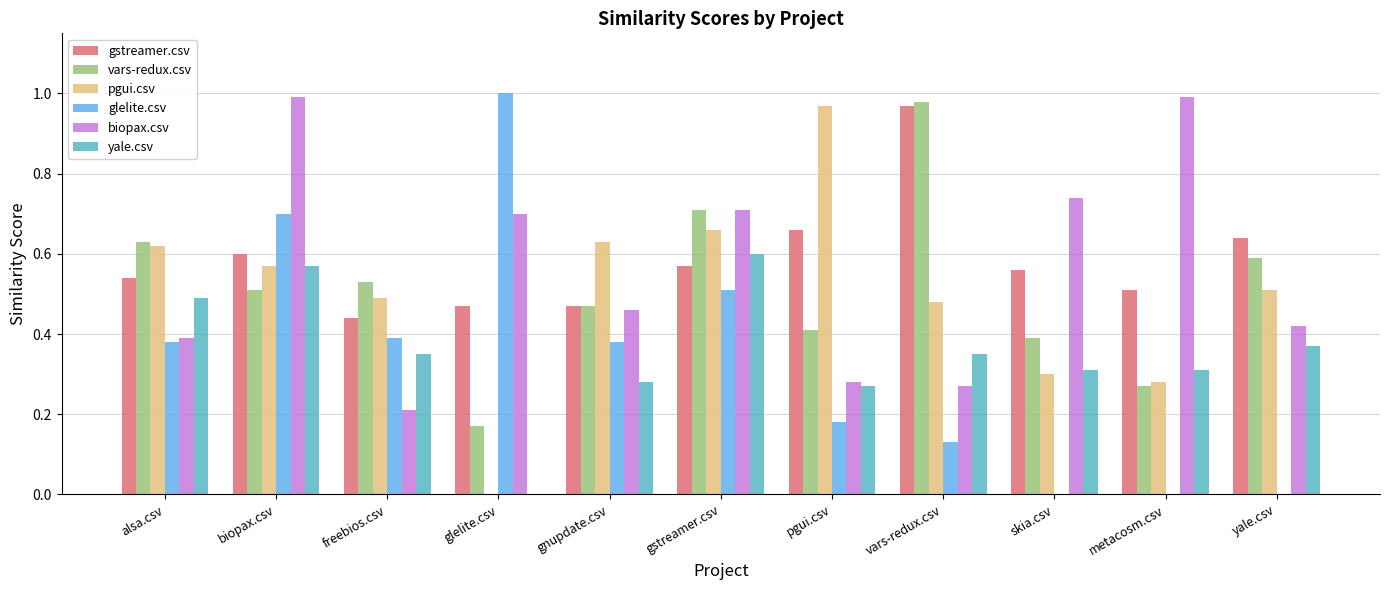

What is the sum of the gstreamer.csv values at biopax.csv and gstreamer.csv?

1.2